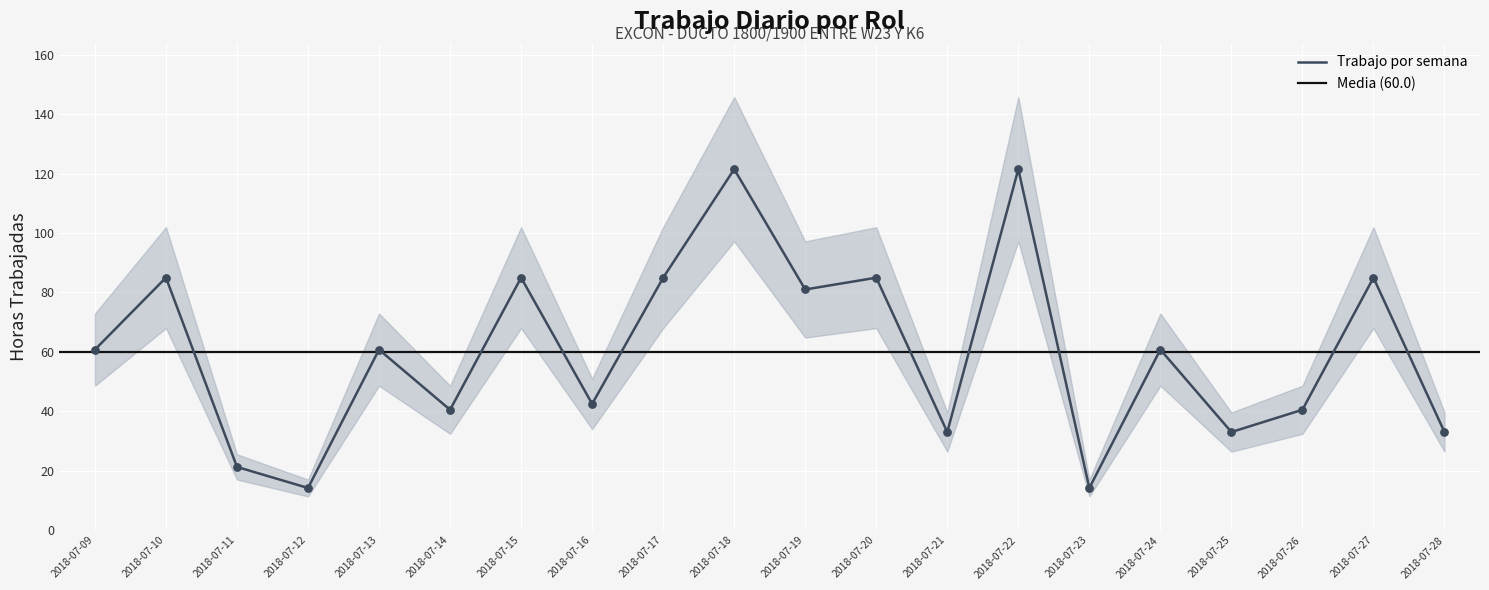

Between 2018-07-10 and 2018-07-12, which is larger?

2018-07-10